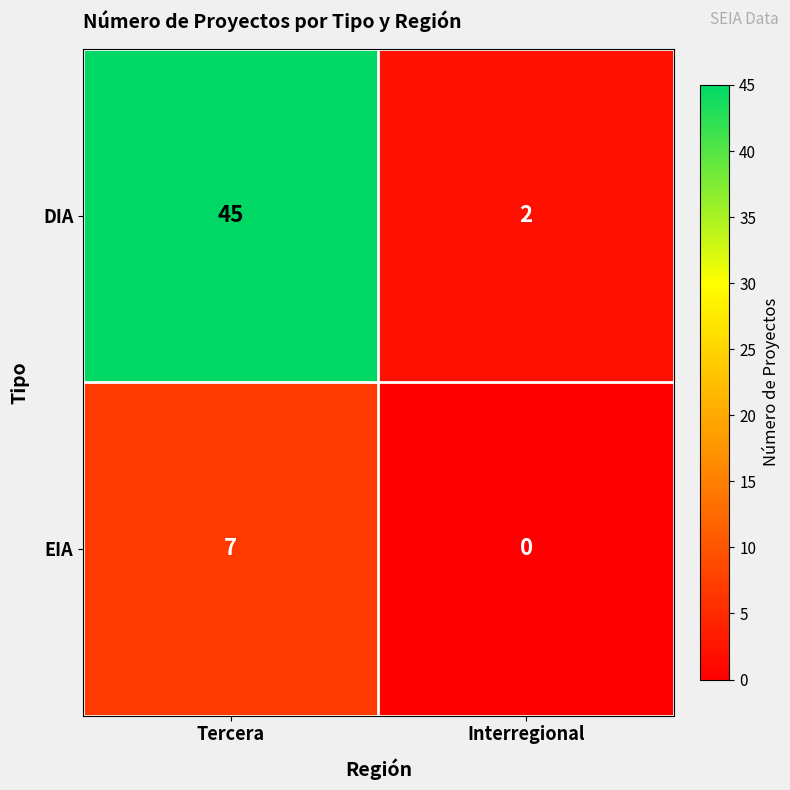

How many categories are shown in the chart?

2